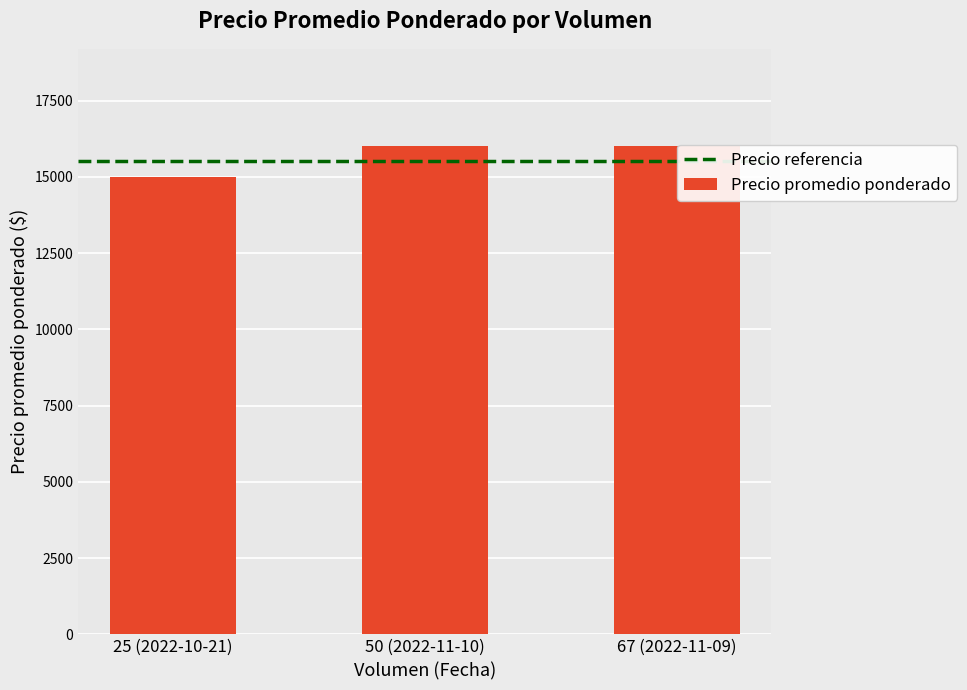

The chart shows a value of 15000 at 25 (2022-10-21). True or false?

True